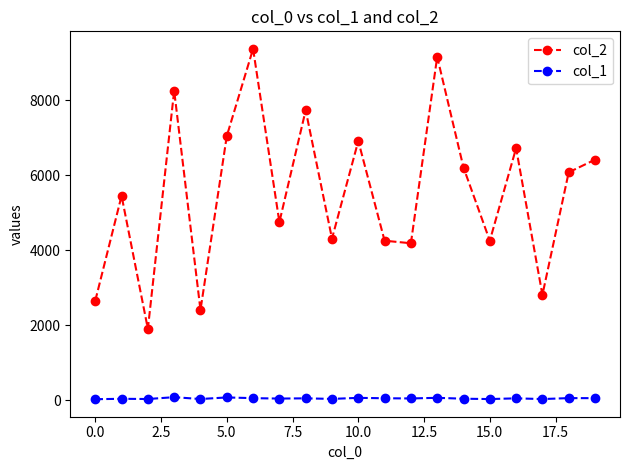

List the series in order of their peak value, lowest first.

col_1, col_2